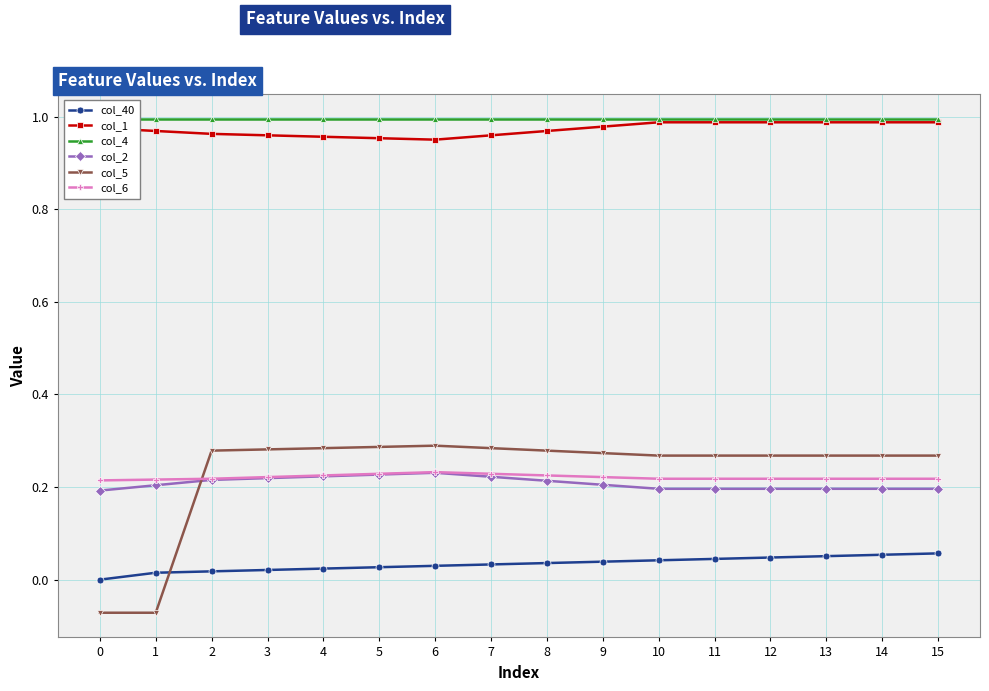

Reading left to right, list all the values displayed in this chart.

col_40: 0=0.0	1=0.0	2=0.0	3=0.0	4=0.0	5=0.0	6=0.0	7=0.0	8=0.0	9=0.0	10=0.0	11=0.0	12=0.0	13=0.1	14=0.1	15=0.1
col_1: 0=1.0	1=1.0	2=1.0	3=1.0	4=1.0	5=1.0	6=1.0	7=1.0	8=1.0	9=1.0	10=1.0	11=1.0	12=1.0	13=1.0	14=1.0	15=1.0
col_4: 0=1.0	1=1.0	2=1.0	3=1.0	4=1.0	5=1.0	6=1.0	7=1.0	8=1.0	9=1.0	10=1.0	11=1.0	12=1.0	13=1.0	14=1.0	15=1.0
col_2: 0=0.2	1=0.2	2=0.2	3=0.2	4=0.2	5=0.2	6=0.2	7=0.2	8=0.2	9=0.2	10=0.2	11=0.2	12=0.2	13=0.2	14=0.2	15=0.2
col_5: 0=-0.1	1=-0.1	2=0.3	3=0.3	4=0.3	5=0.3	6=0.3	7=0.3	8=0.3	9=0.3	10=0.3	11=0.3	12=0.3	13=0.3	14=0.3	15=0.3
col_6: 0=0.2	1=0.2	2=0.2	3=0.2	4=0.2	5=0.2	6=0.2	7=0.2	8=0.2	9=0.2	10=0.2	11=0.2	12=0.2	13=0.2	14=0.2	15=0.2